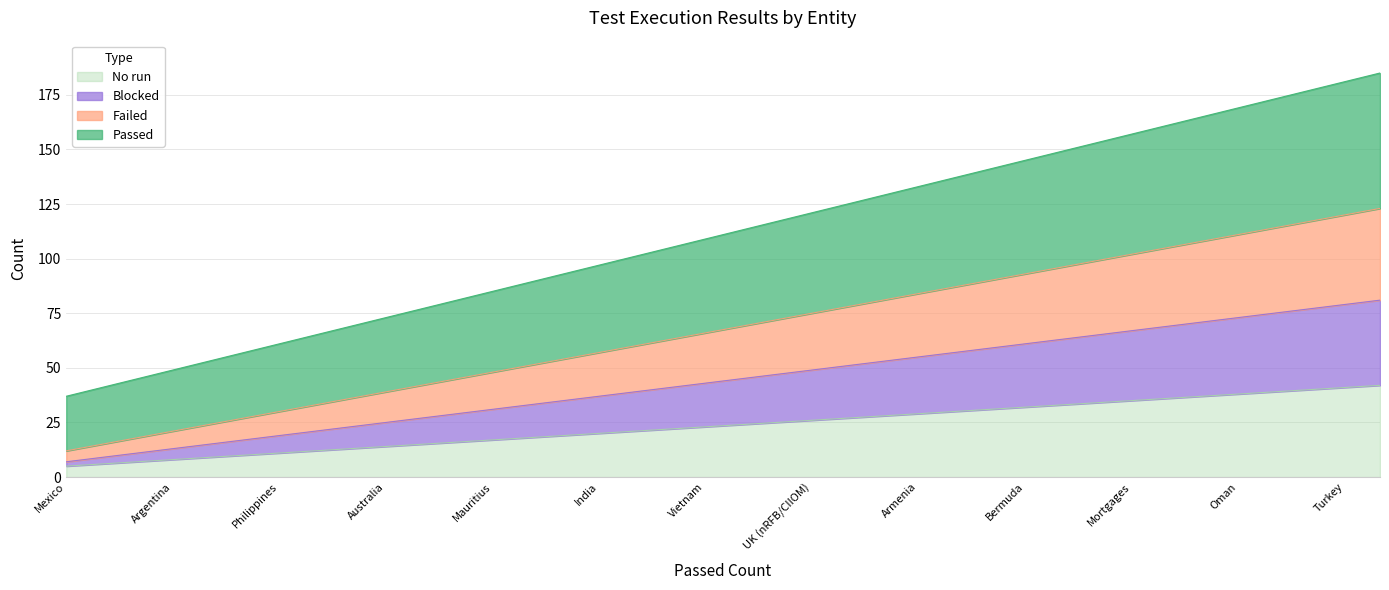

Does the chart have visible grid lines?

Yes